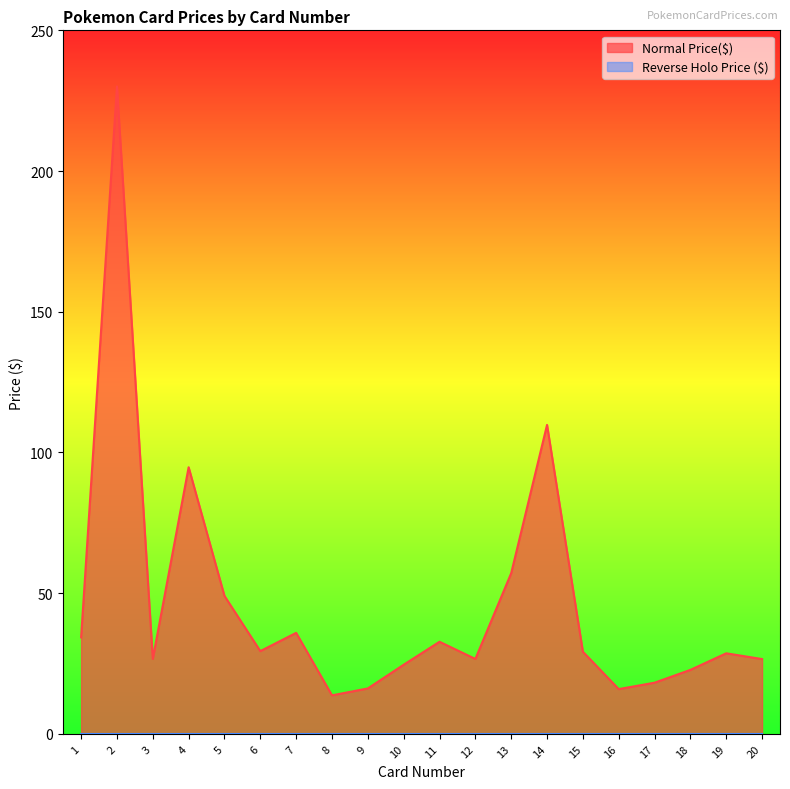

Does the chart have visible grid lines?

No